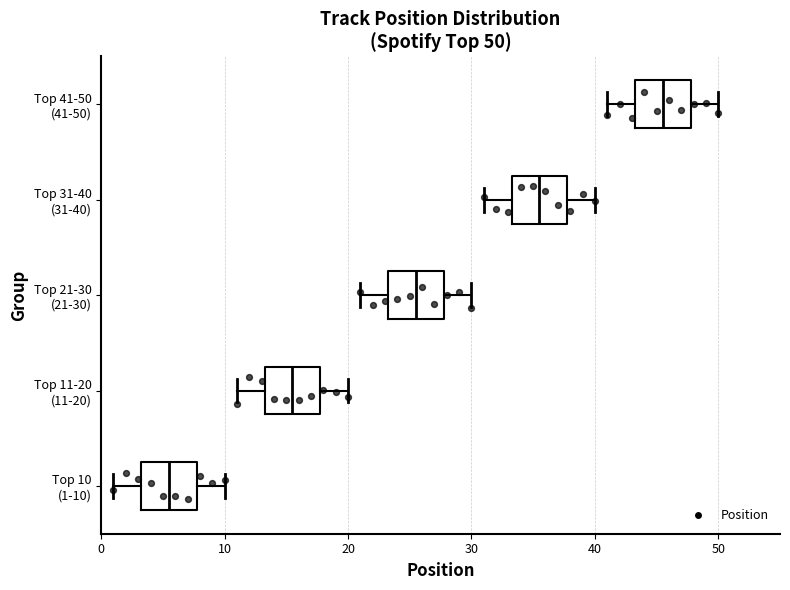

Which box's median line is the furthest to the right?

Top 41-50 (41-50)